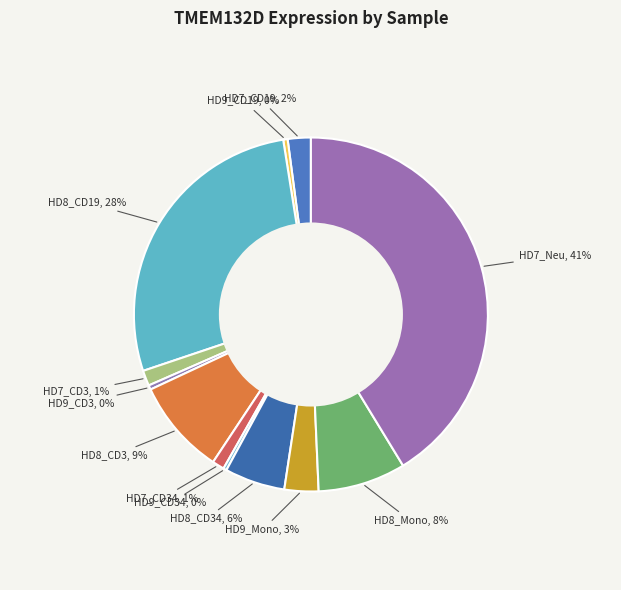

What percentage is the HD8_CD3 slice, to the nearest percent?

9%